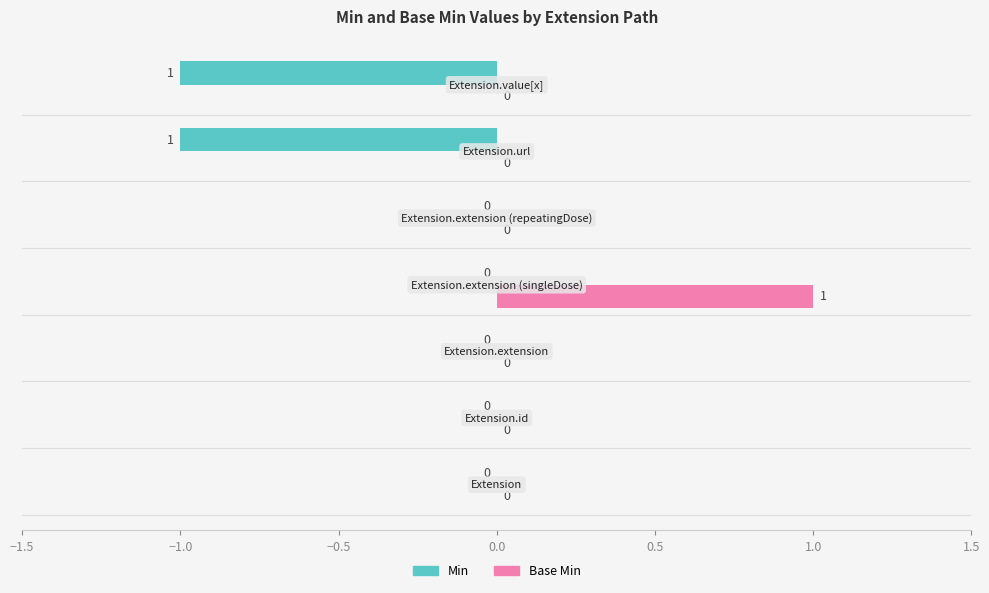

How many categories are shown in the chart?

7